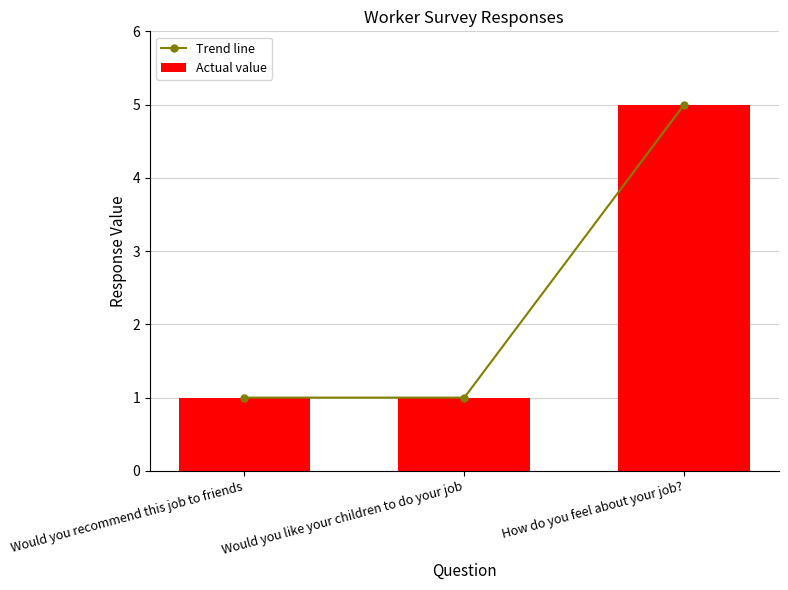

Is it true that Trend line equals 1 at Would you recommend this job to friends?

True